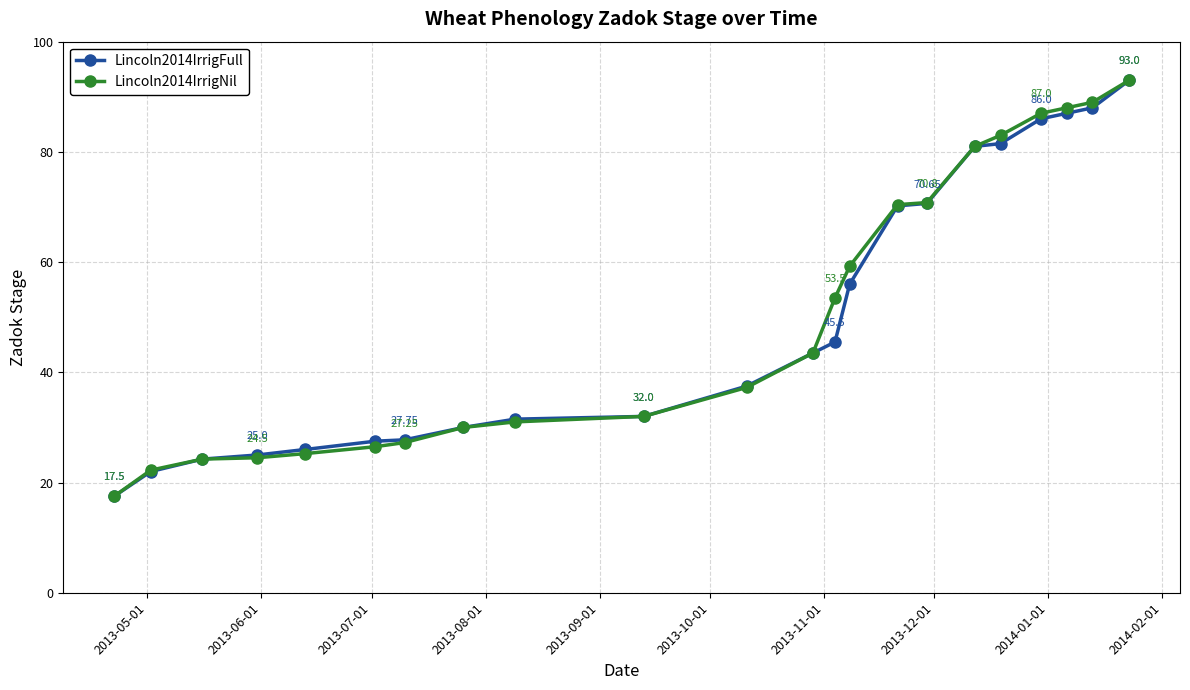

At how many categories does at least one series exceed 84?

4